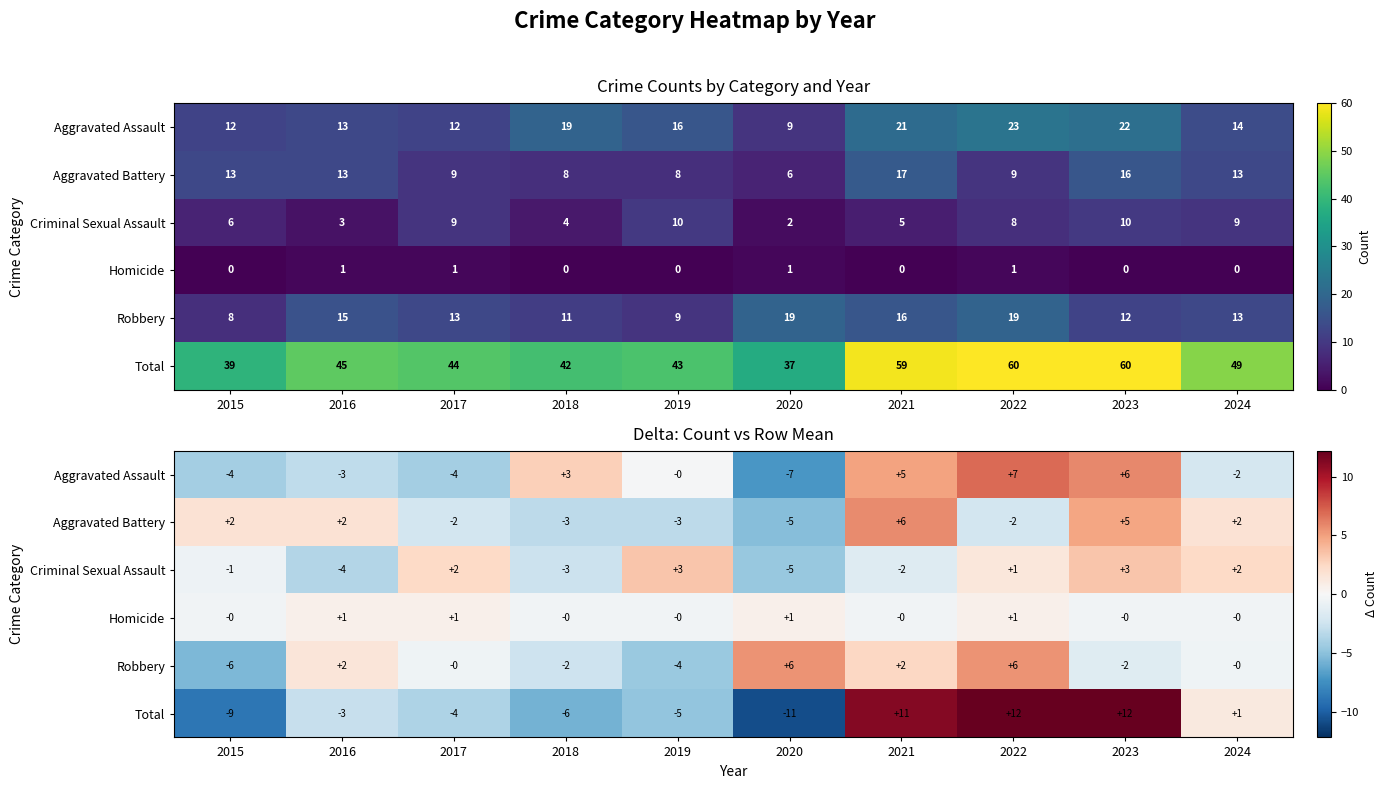

Between 2018 and 2023, which series saw the biggest shift?

Total